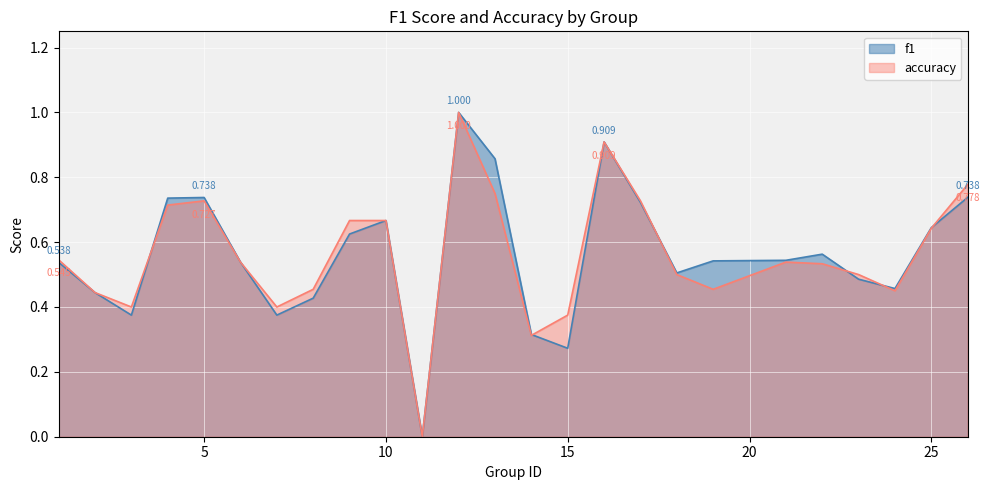

What are all the series names shown in the legend?

f1, accuracy